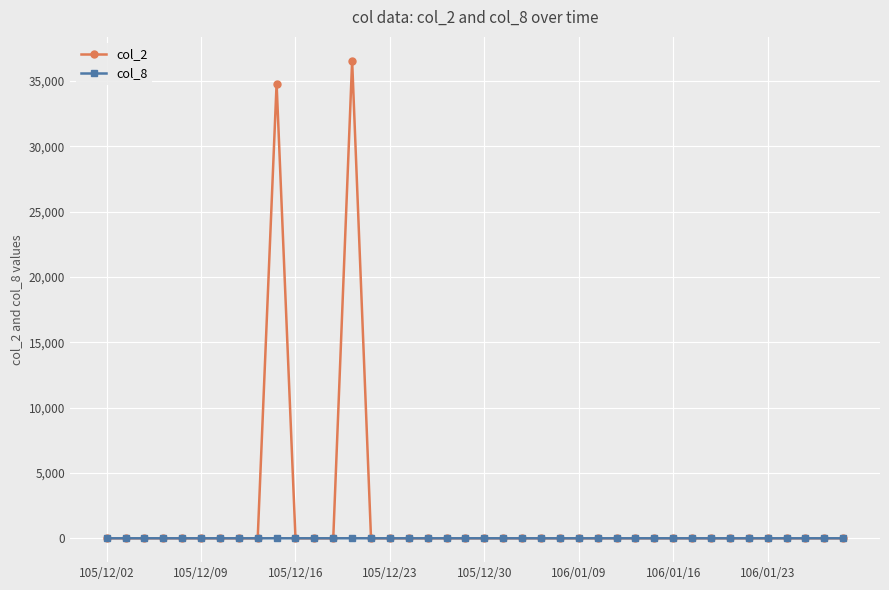

How many categories are shown in the chart?

40